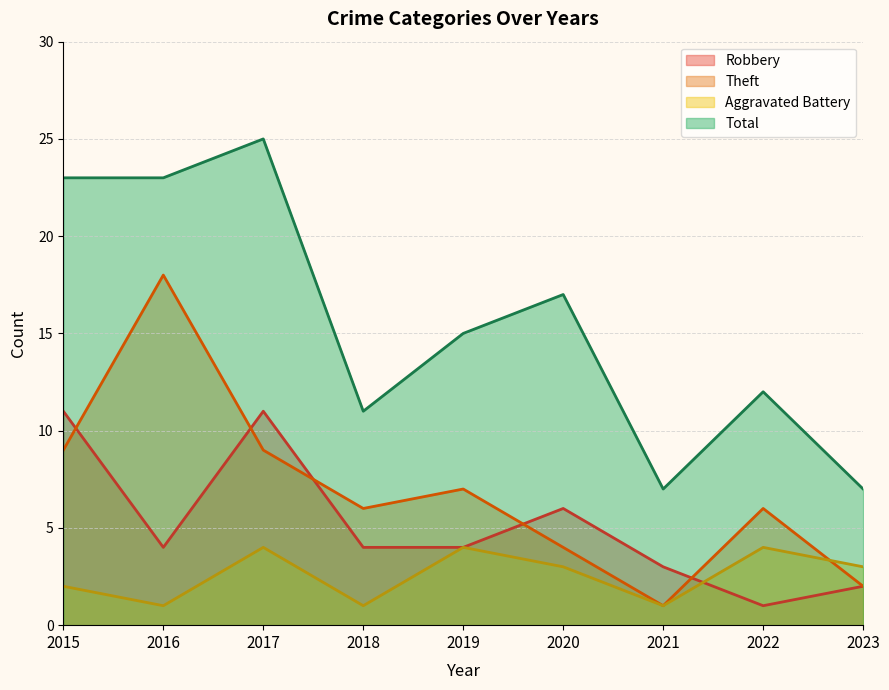

What is the spread (max minus min) of values at 2018?

10